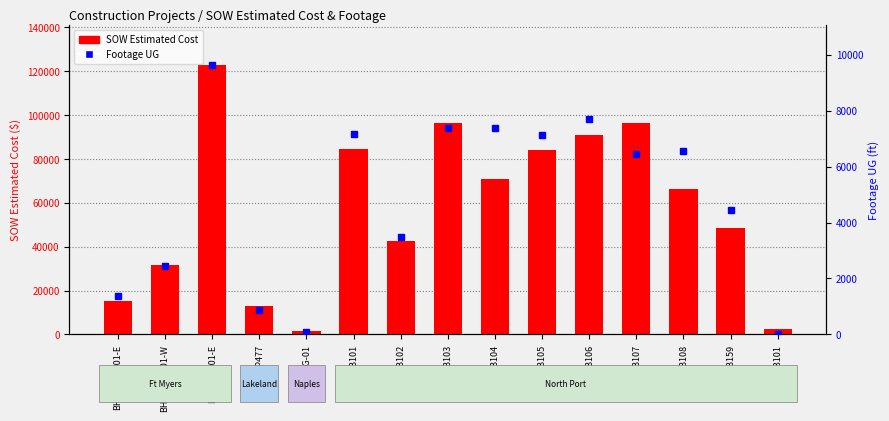

Are the bars horizontal?

No